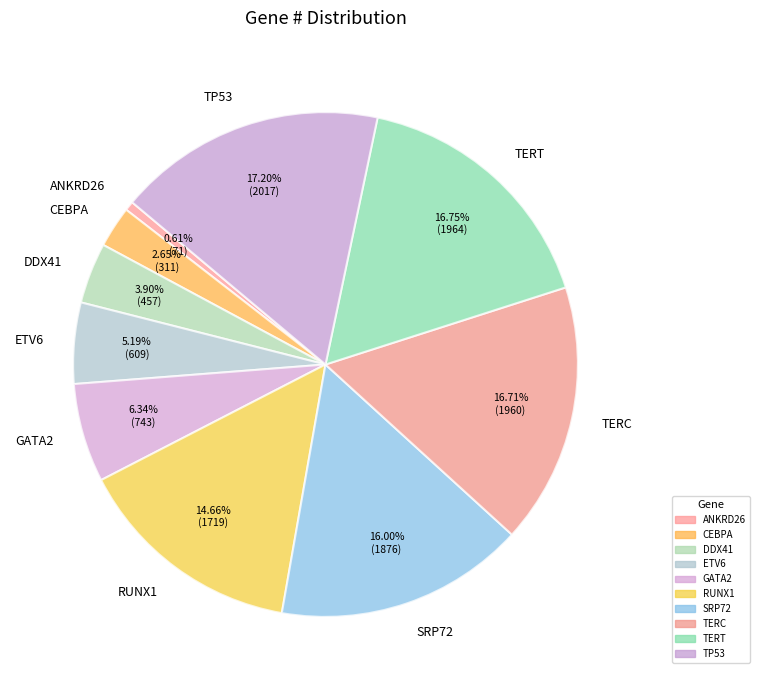

Does any single category account for the majority?

No